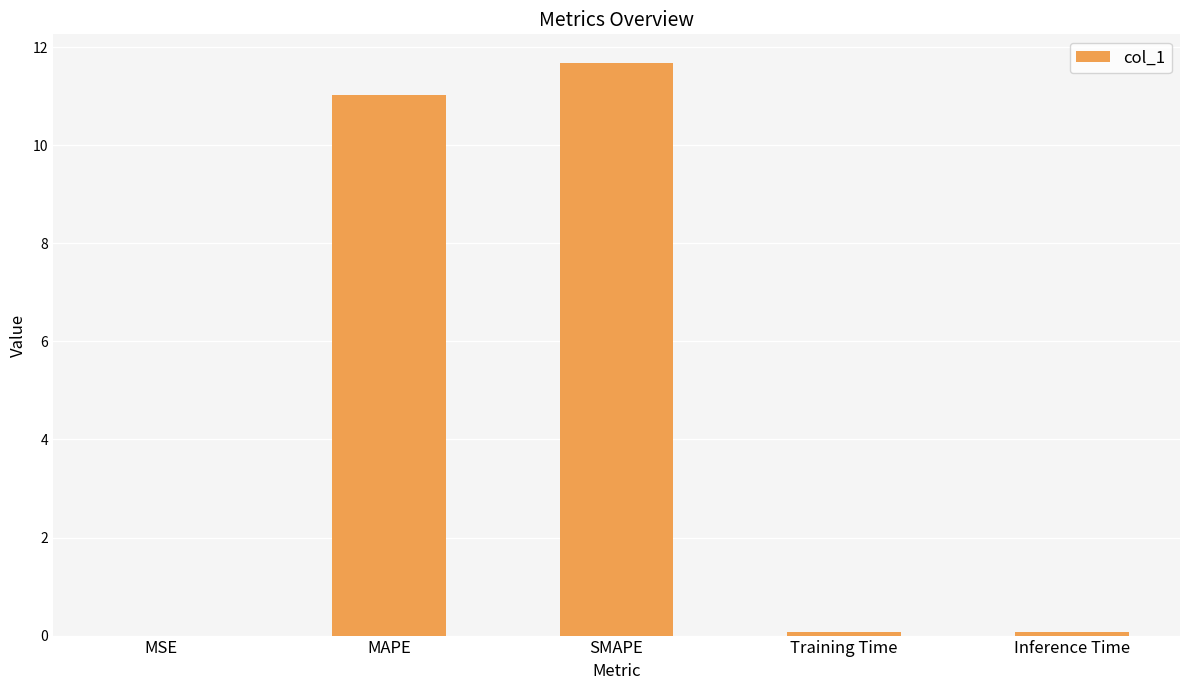

At which category does the chart reach its peak across all series?

SMAPE